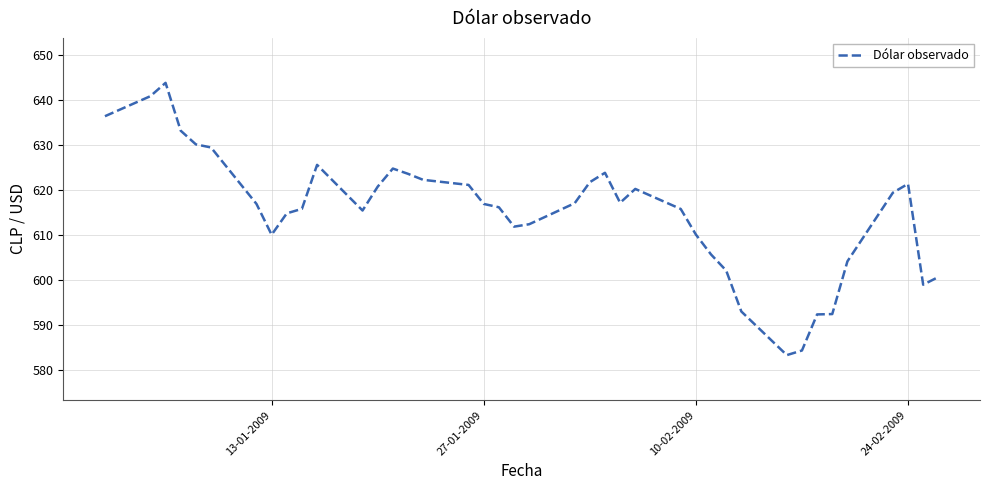

What is the smallest value displayed?

583.3